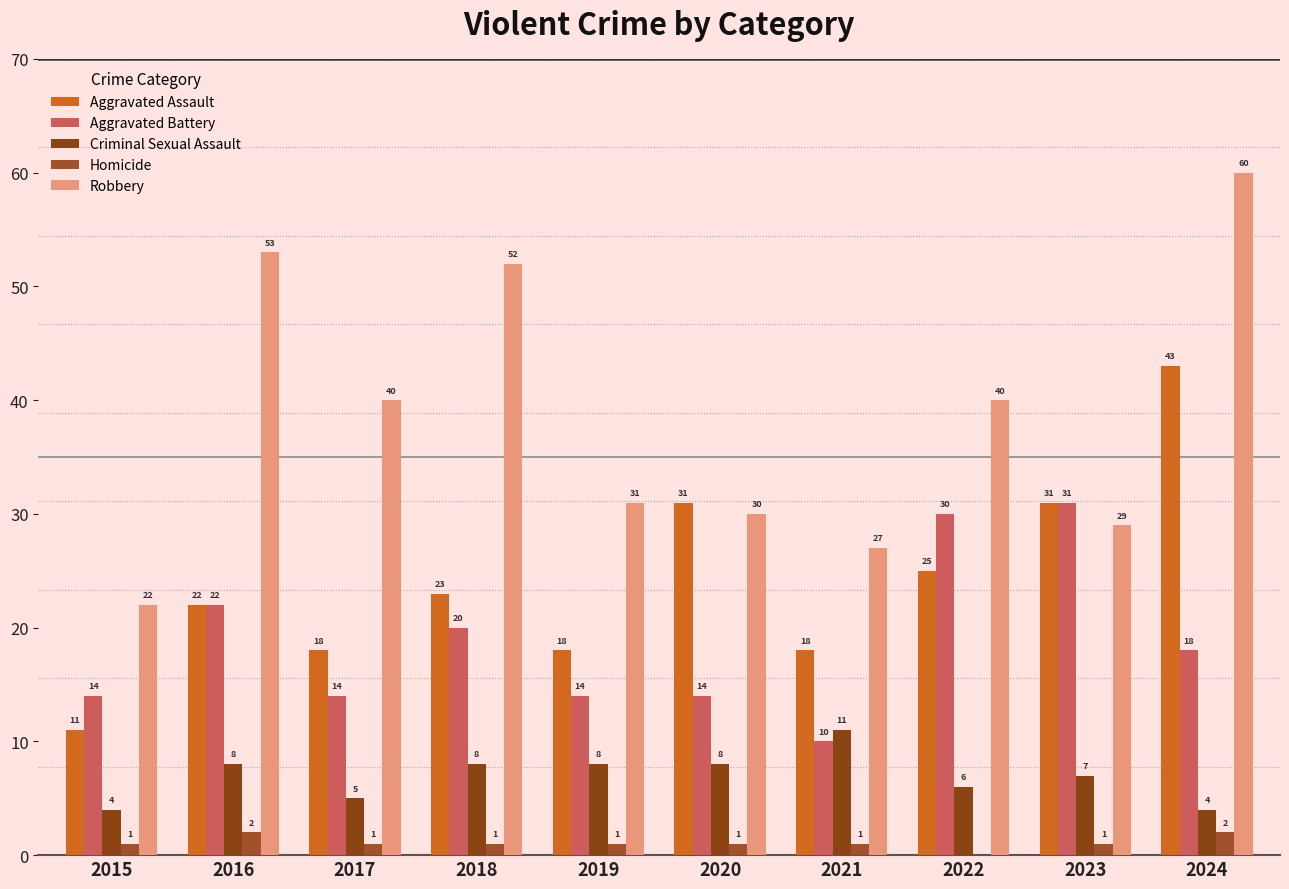

What is the value of the Robbery bar at the 6th from the left?

30